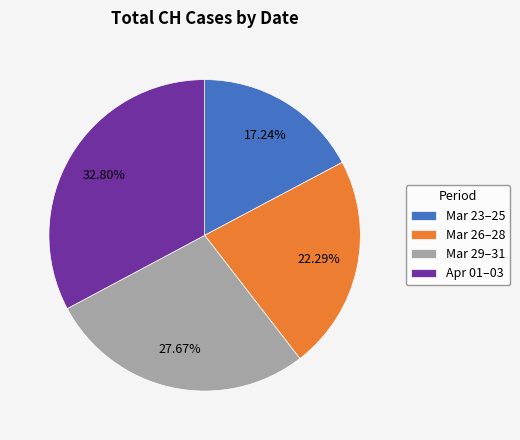

Combined, do Mar 23–25 and Apr 01–03 account for over 50%?

Yes